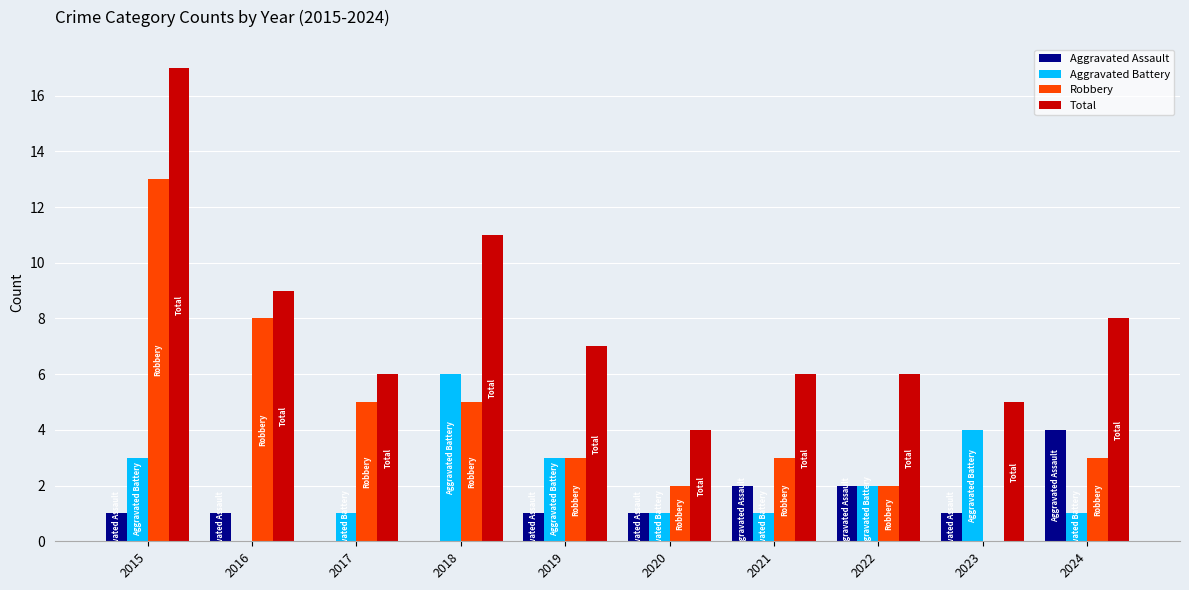

Between 2015 and 2021, which series saw the biggest shift?

Total